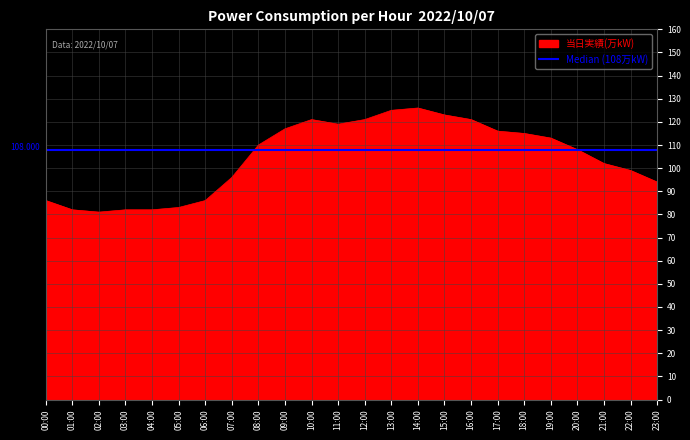

What is the label of the 20th point from the right?

04:00